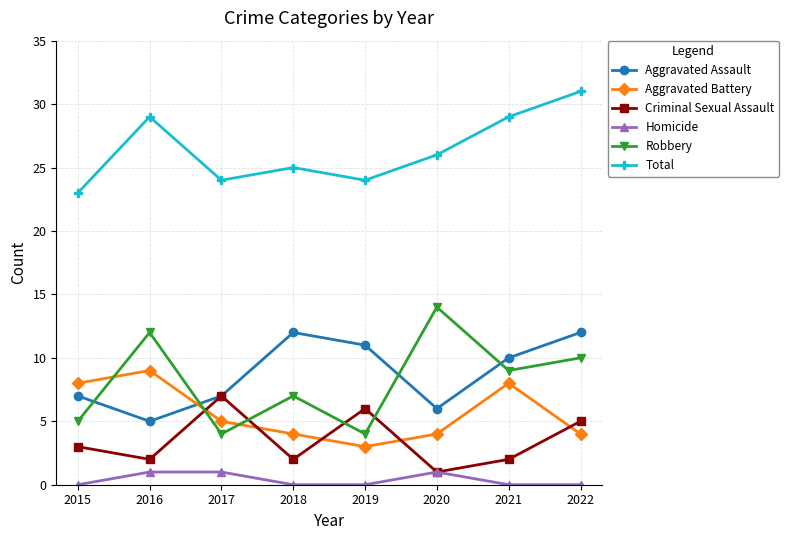

Rank the series by their maximum value, from lowest to highest.

Homicide, Criminal Sexual Assault, Aggravated Battery, Aggravated Assault, Robbery, Total